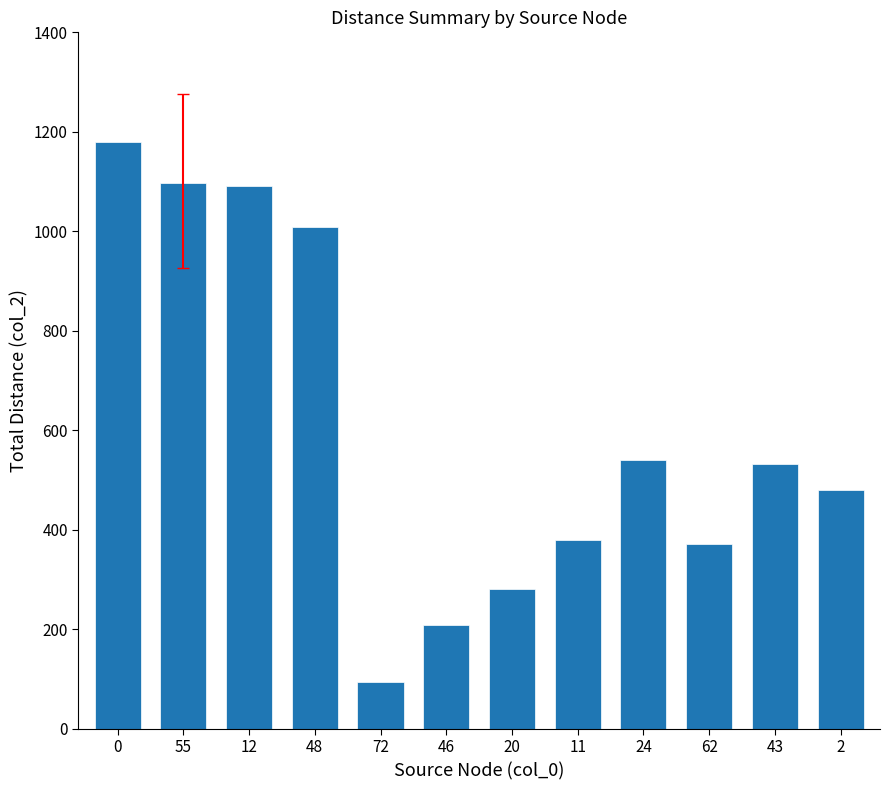

What is the change in value from 12 to 48?

-83